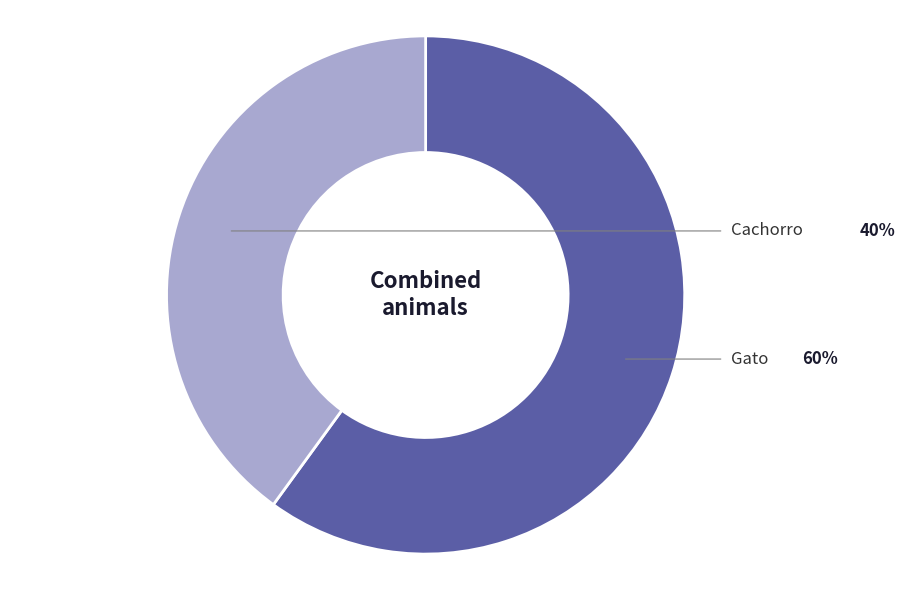

Is there any slice that represents more than half of the pie?

Yes